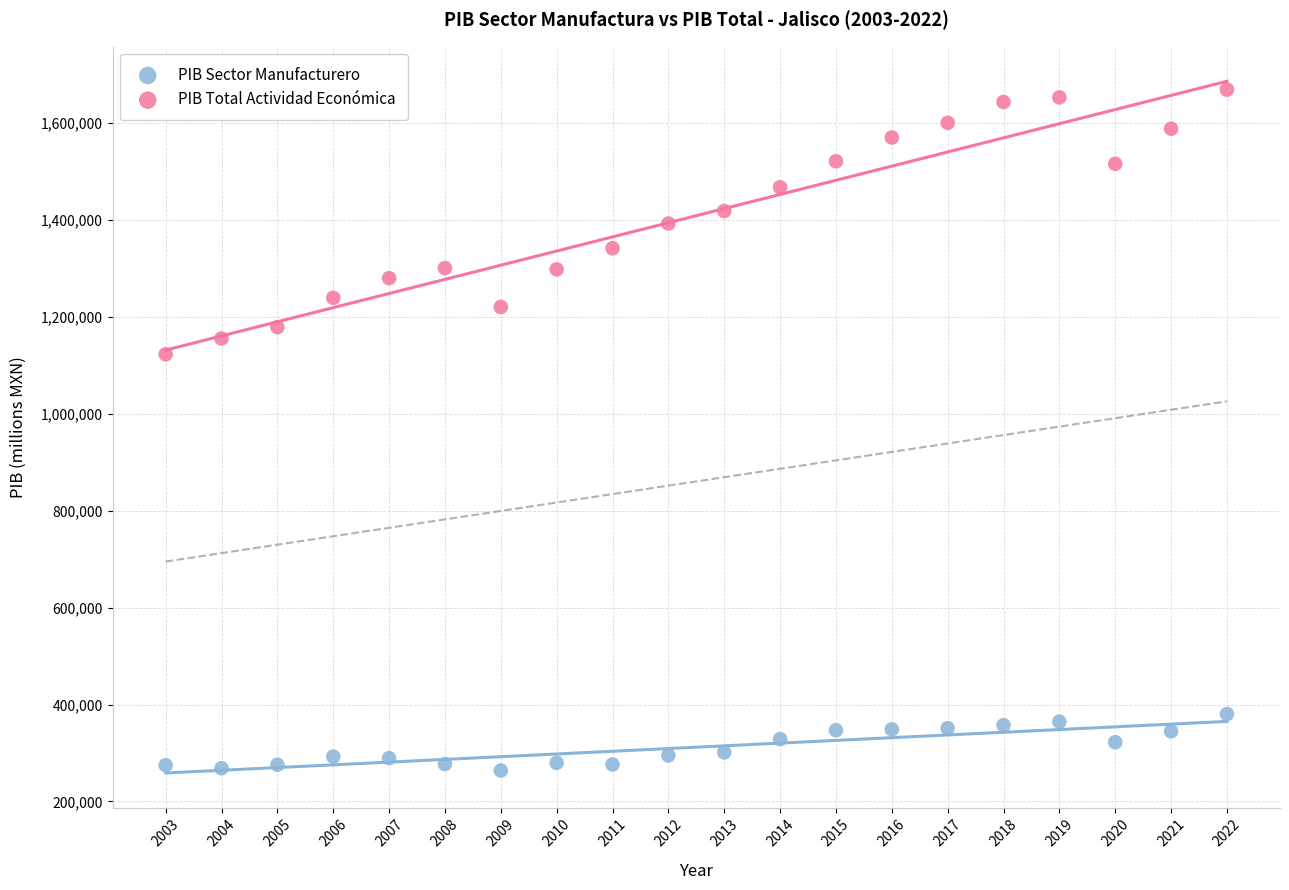

What are all the series names shown in the legend?

PIB Sector Manufacturero, PIB Total Actividad Económica